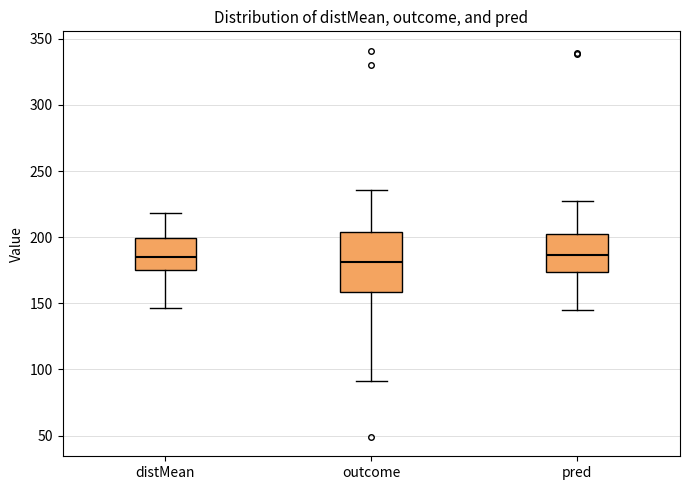

Reading left to right, read every box against the y-axis: the position of its median line, the range the box covers, and the ends of its whiskers. The values are not printed on the chart, so give them approximately, as read against the axis.

distMean: median 185, box 175 to 200, whiskers 145 to 220
outcome: median 180, box 160 to 205, whiskers 90 to 235
pred: median 185, box 175 to 200, whiskers 145 to 225